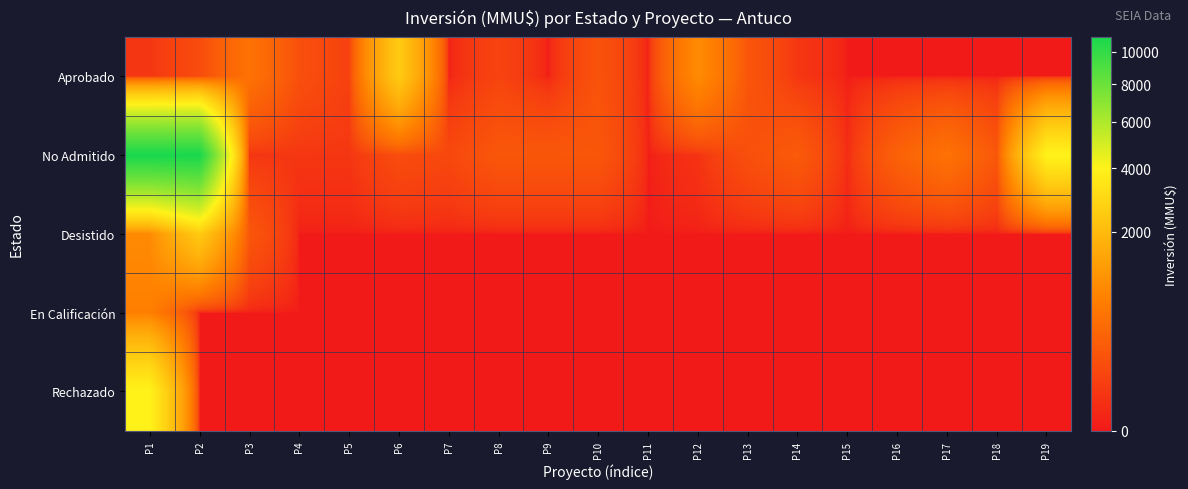

What is the total value across all series at P10?

370